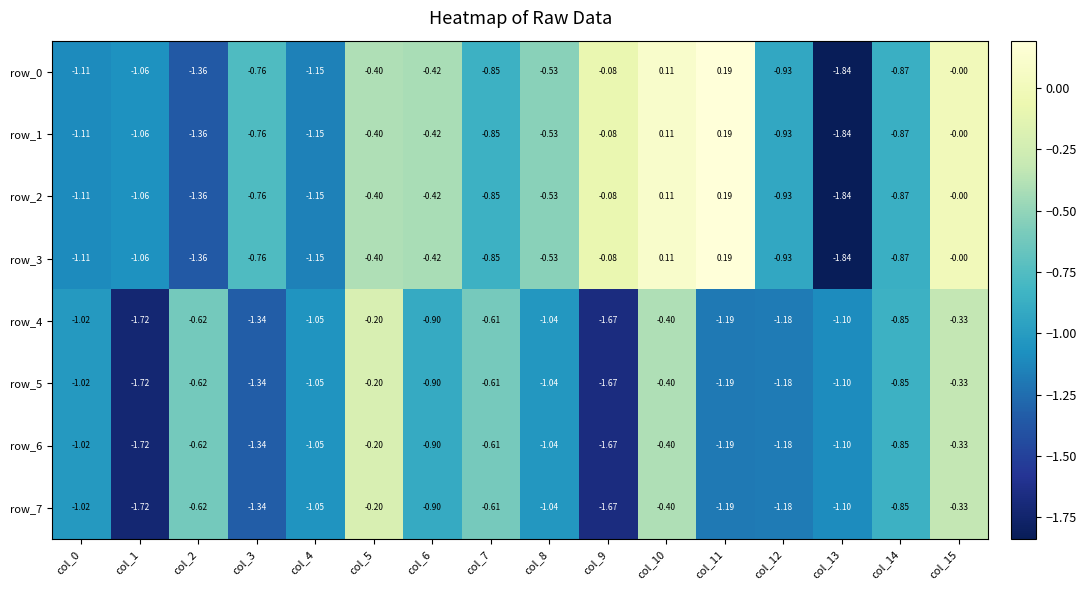

Is the value of row_6 at col_12 greater than the value of row_2 at col_12?

No